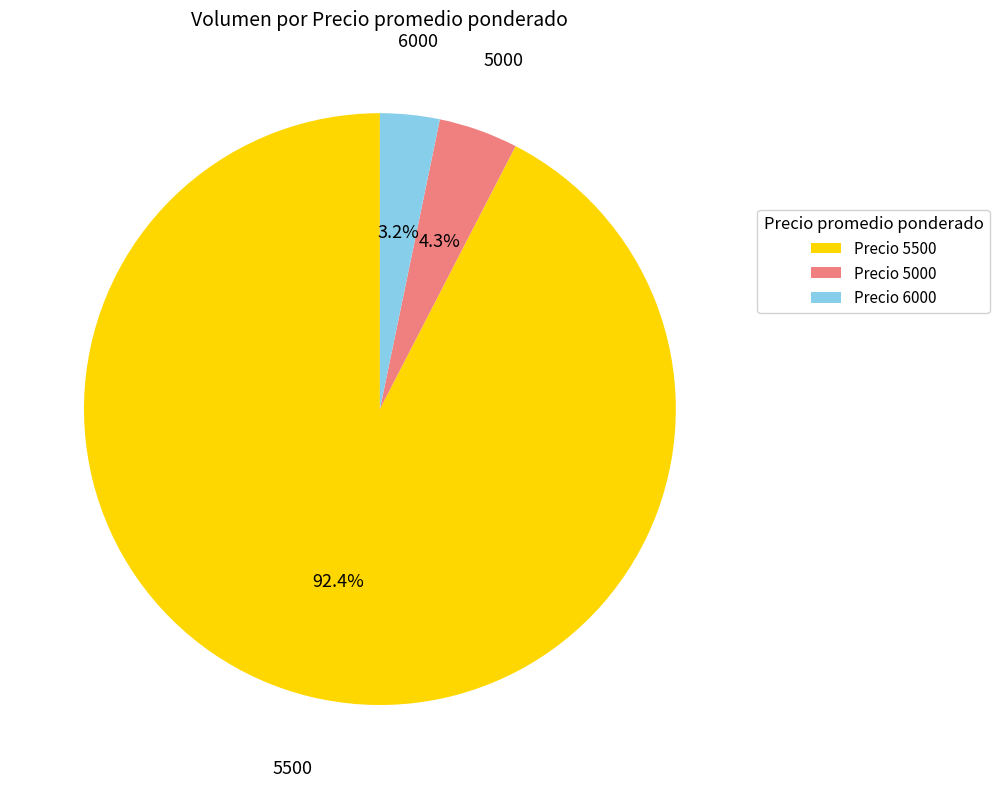

Does any single category account for the majority?

Yes